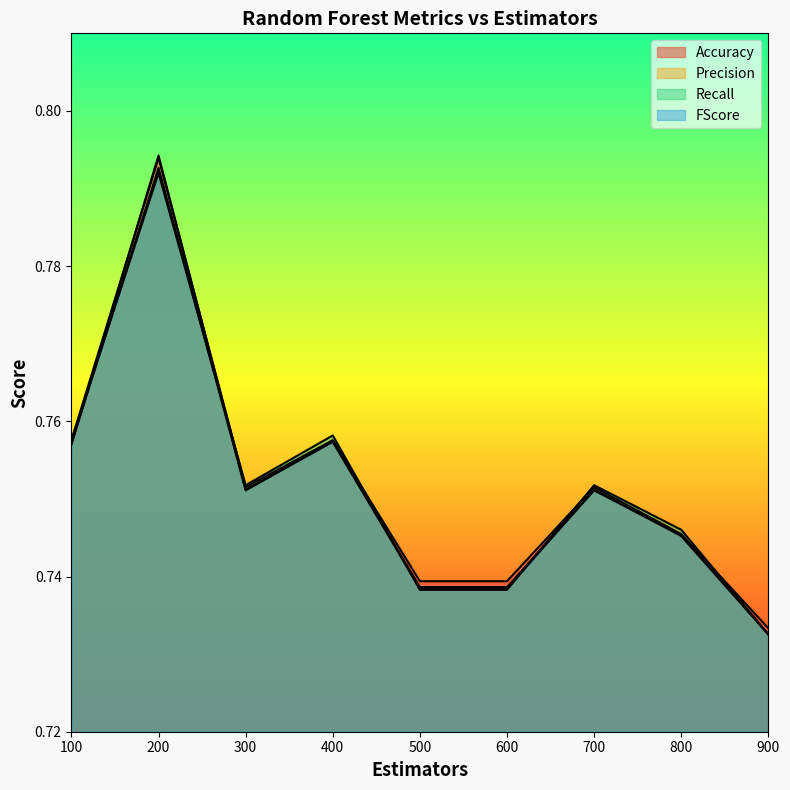

What is the average value of the FScore series?

0.8